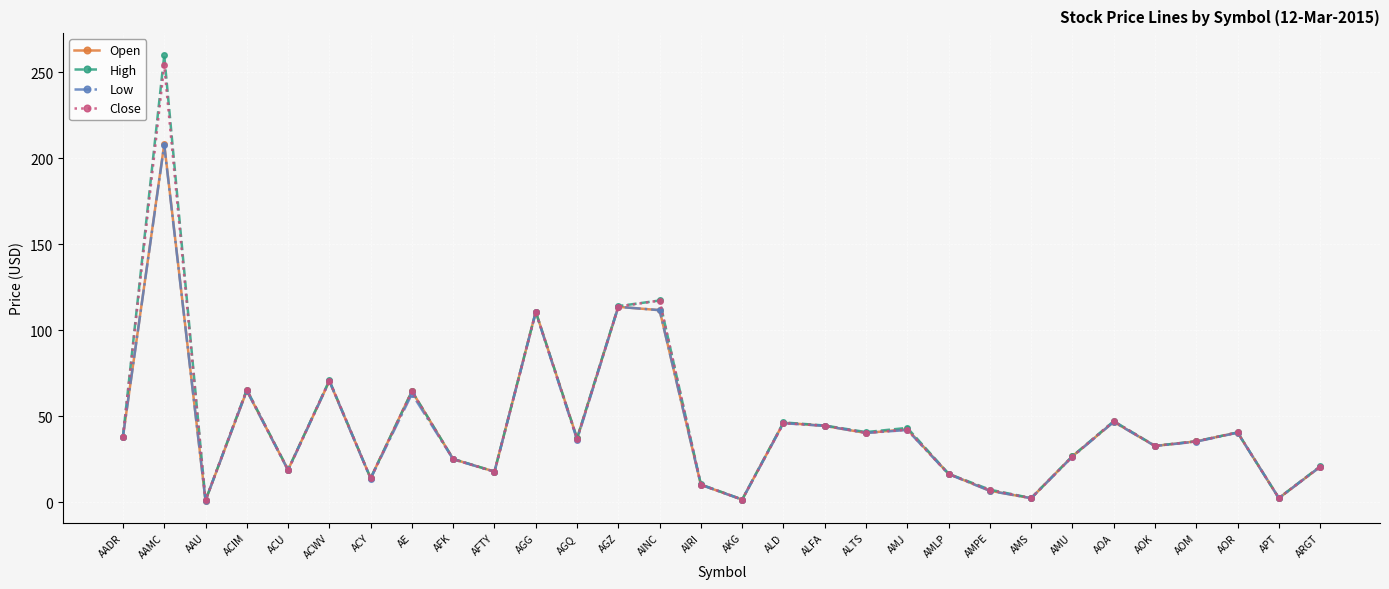

At which category is the sum across all series the highest?

AAMC